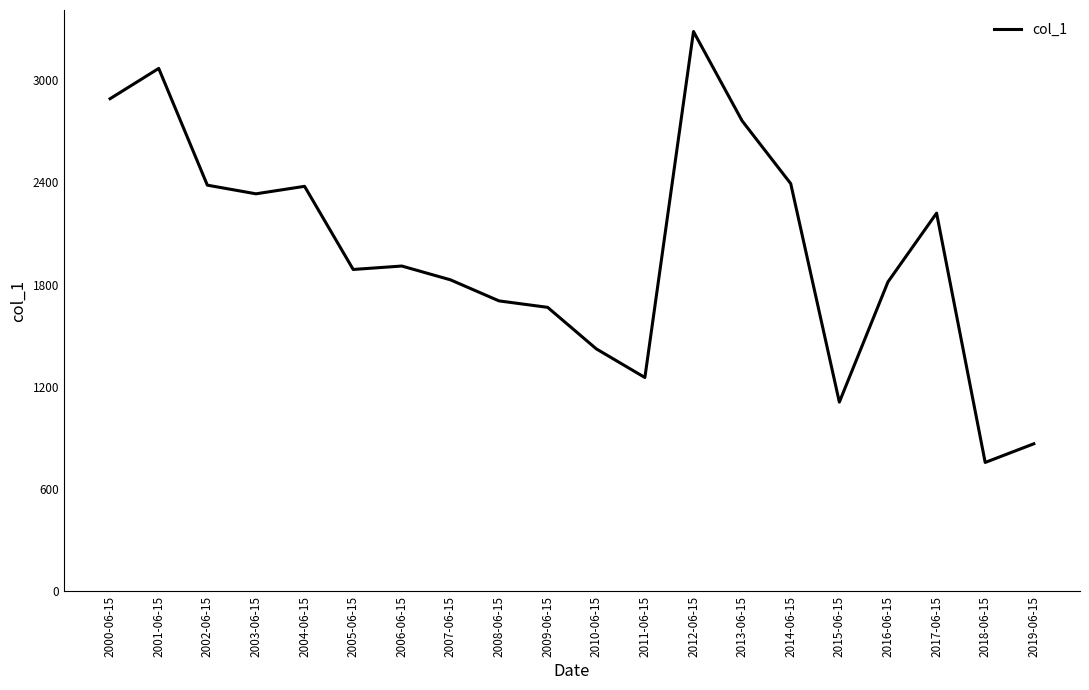

What is the change in value from 2007-06-15 to 2018-06-15?

-1070.9